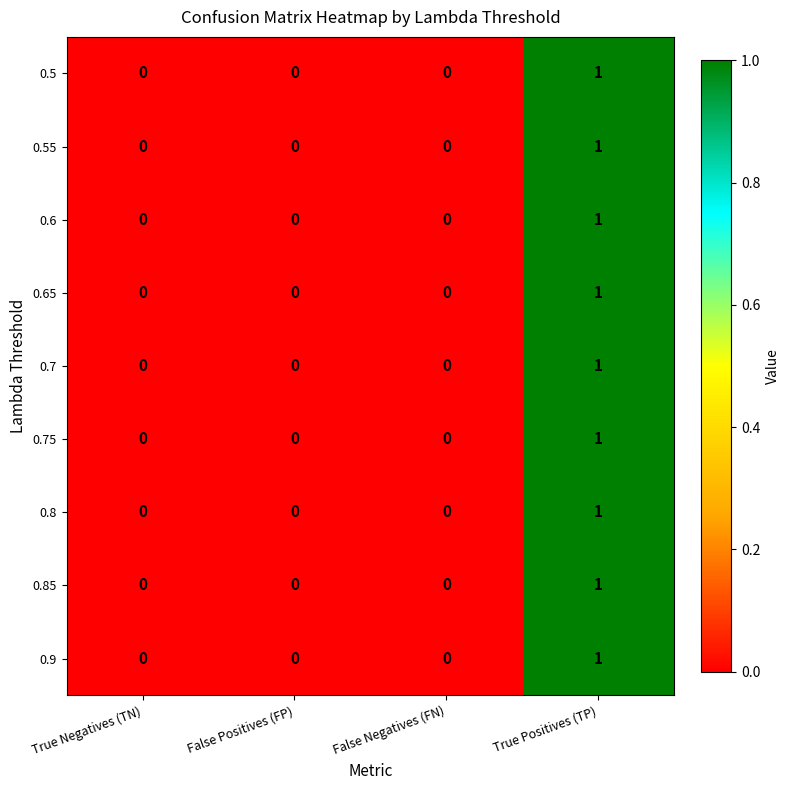

At which category is the sum across all series the highest?

True Positives (TP)